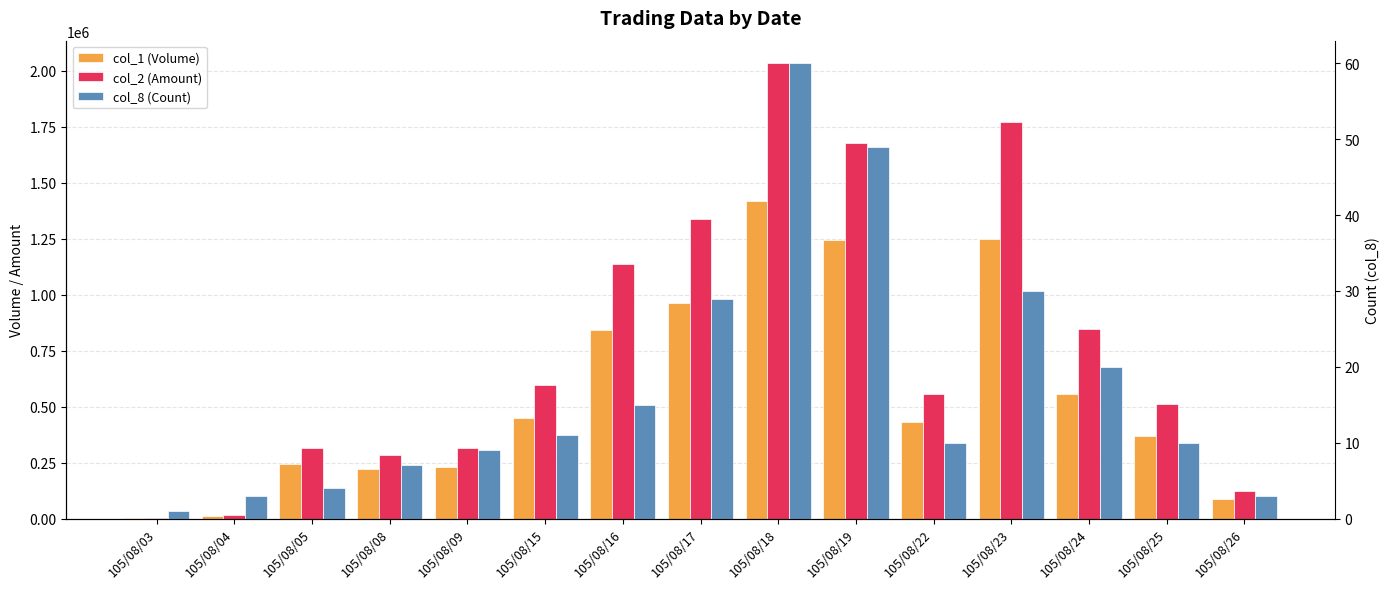

What is the sum of all col_2 (Amount) values?

11529510